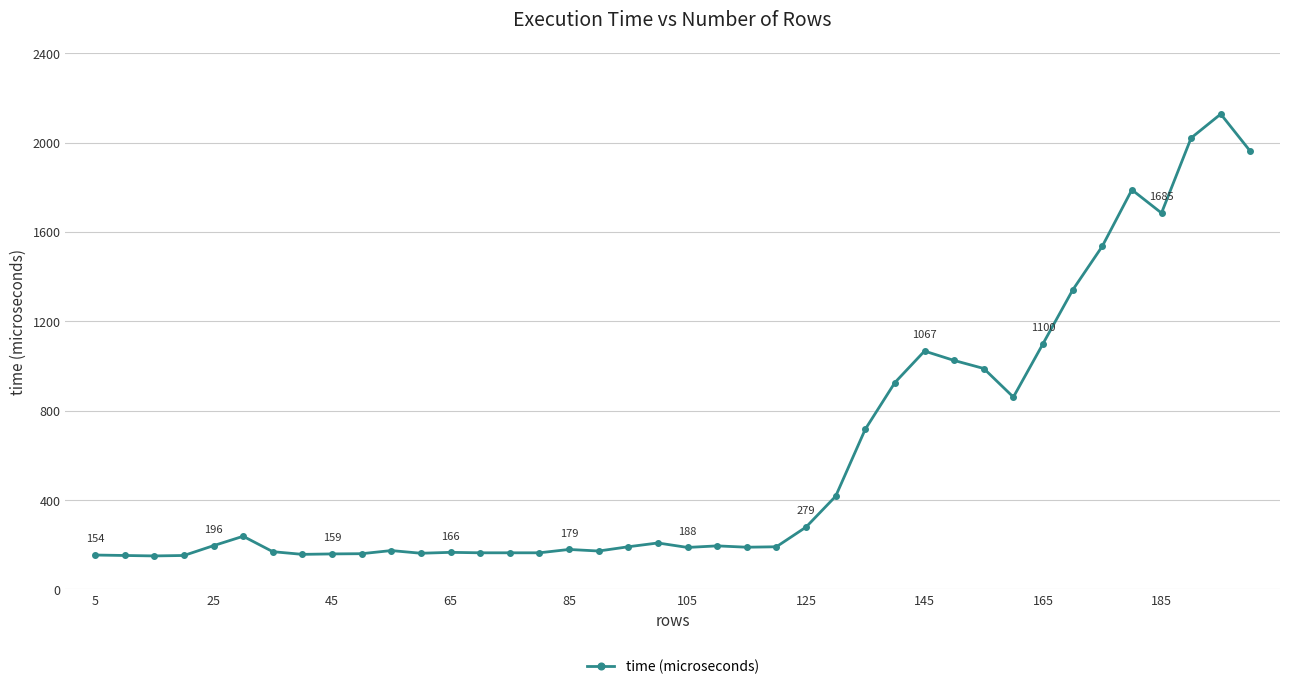

What is the minimum value shown in the chart?

150